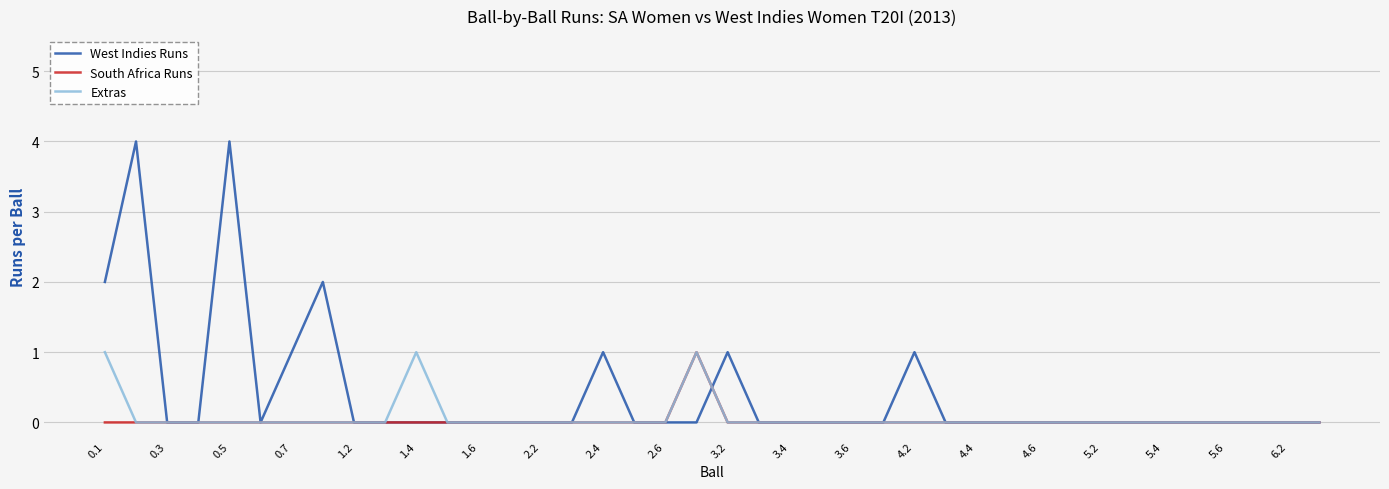

How many categories are shown in the chart?

40